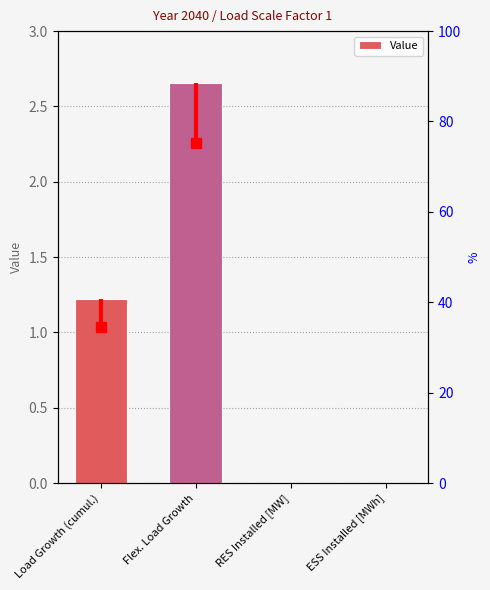

What is the sum of all values?

3.9